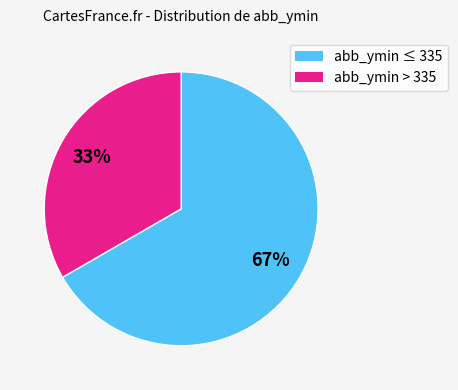

To the nearest percent, what is the average slice percentage?

50%